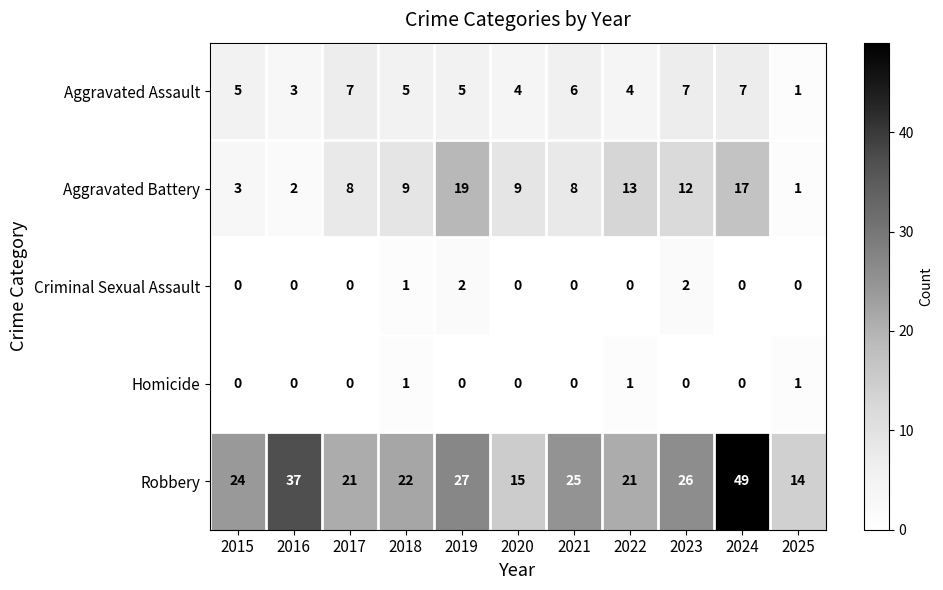

Is it true that Robbery equals 6 at 2018?

False